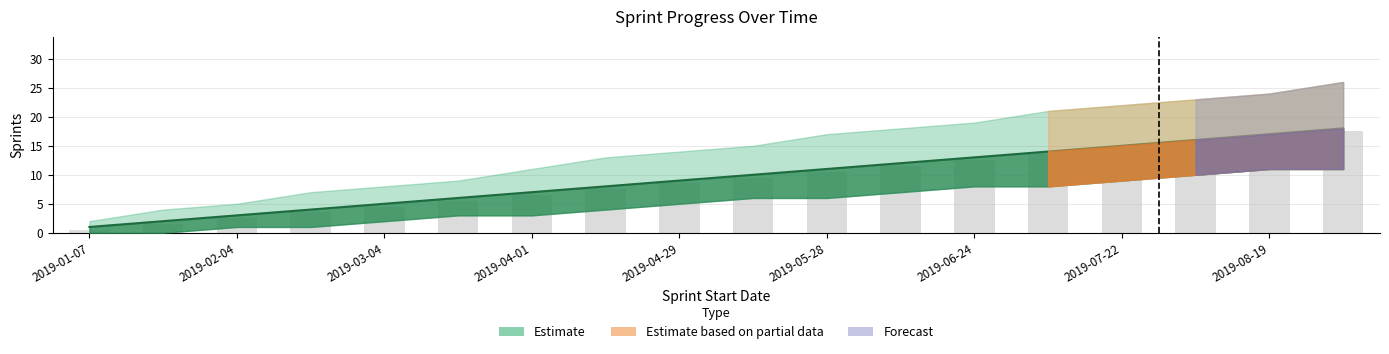

Reading left to right, what are all the values shown in this chart?

Sprints: 1.0	2.0	3.0	4.0	5.0	6.0	7.0	8.0	9.0	10.0	11.0	12.0	13.0	14.0	15.0	16.0	17.0	18.0
upper: 0.5	1.5	2.5	3.5	4.5	5.5	6.5	7.5	8.5	9.5	10.5	11.5	12.5	13.5	14.5	15.5	16.5	17.5